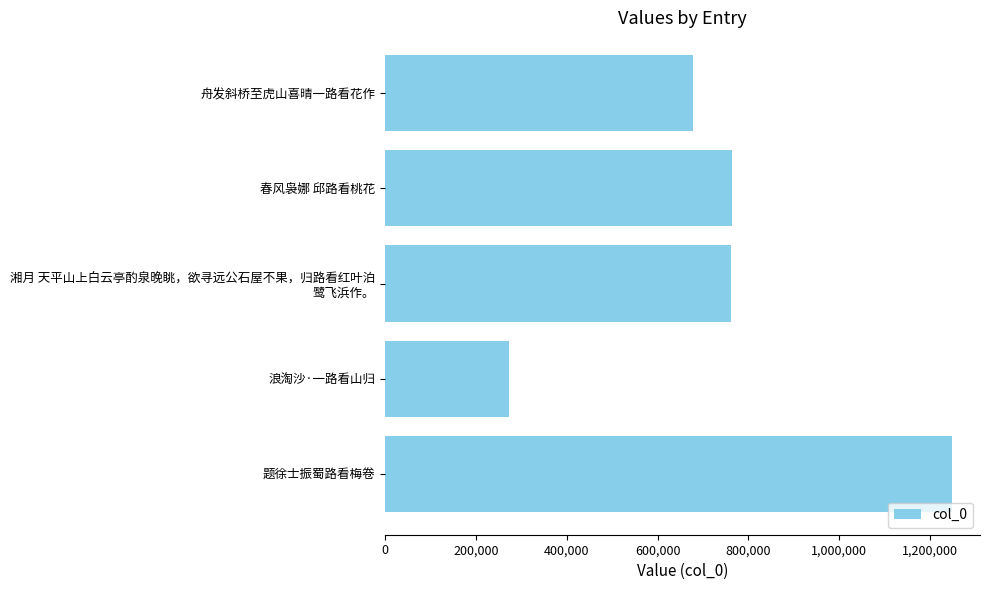

At which category does the chart reach its minimum across all series?

浪淘沙·一路看山归